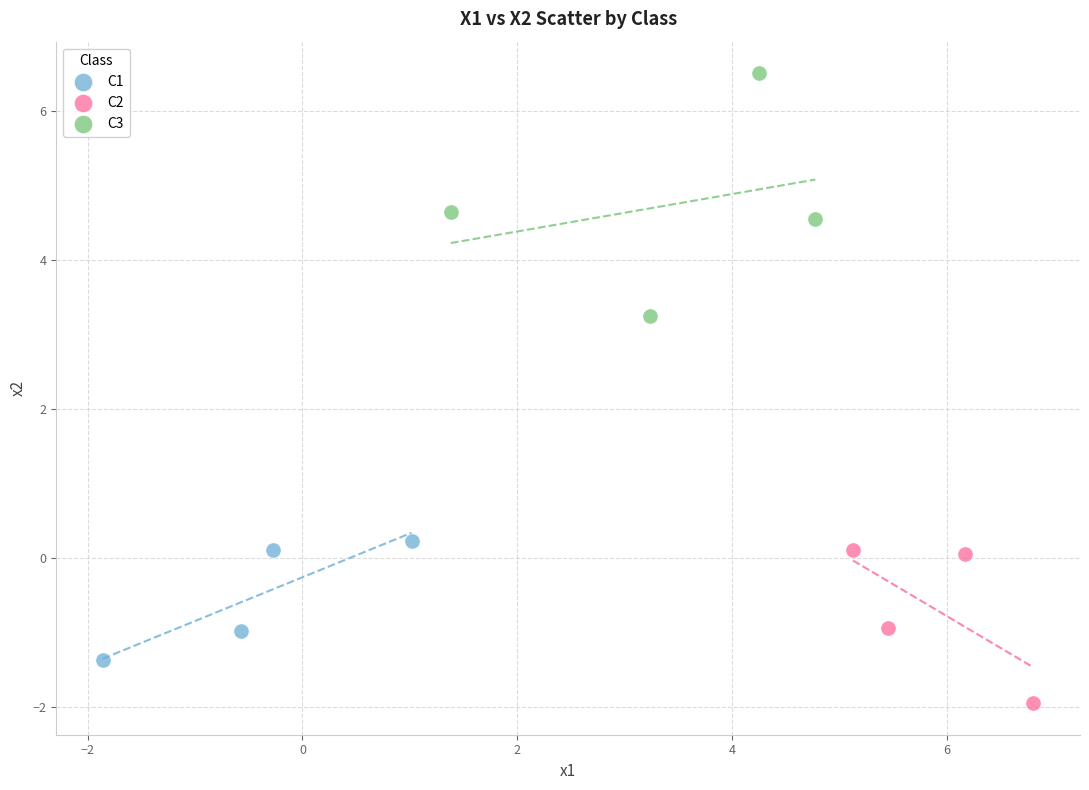

Which series has the widest spread of Y values?

C3